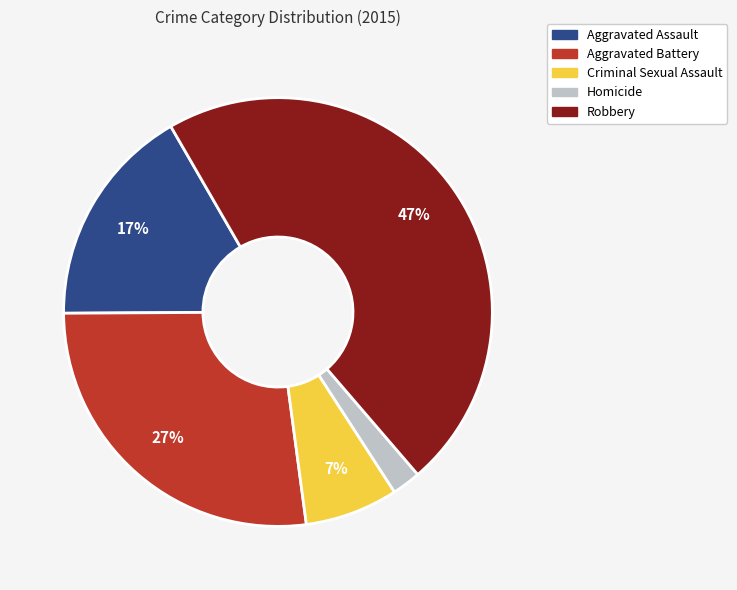

Is it true that Robbery is 61% of the pie?

False